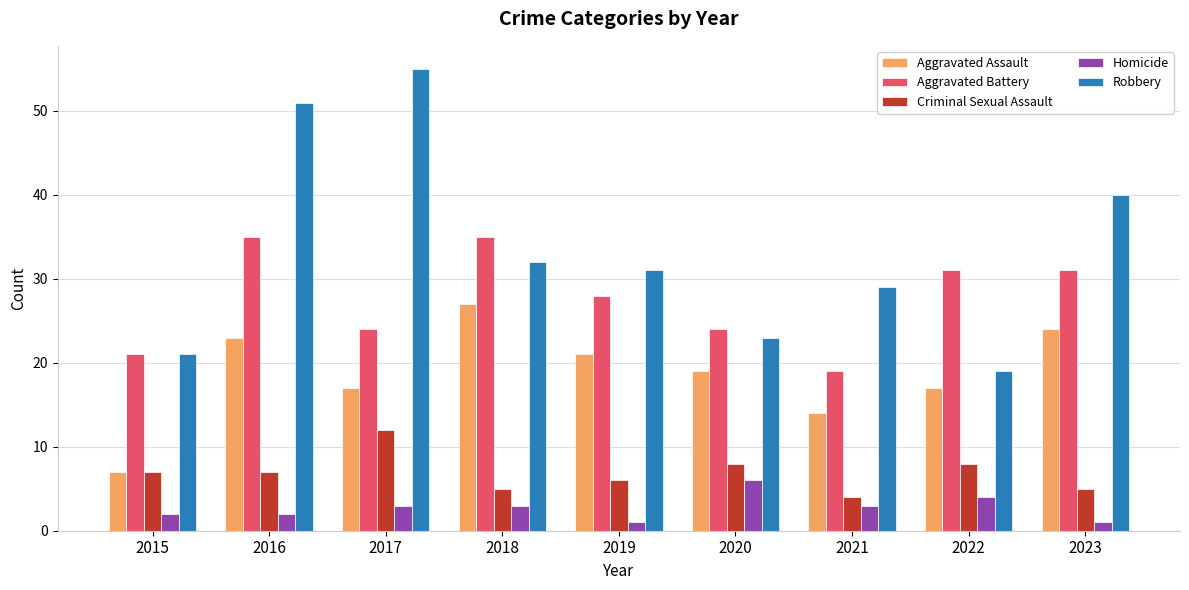

List the series in order of their peak value, lowest first.

Homicide, Criminal Sexual Assault, Aggravated Assault, Aggravated Battery, Robbery